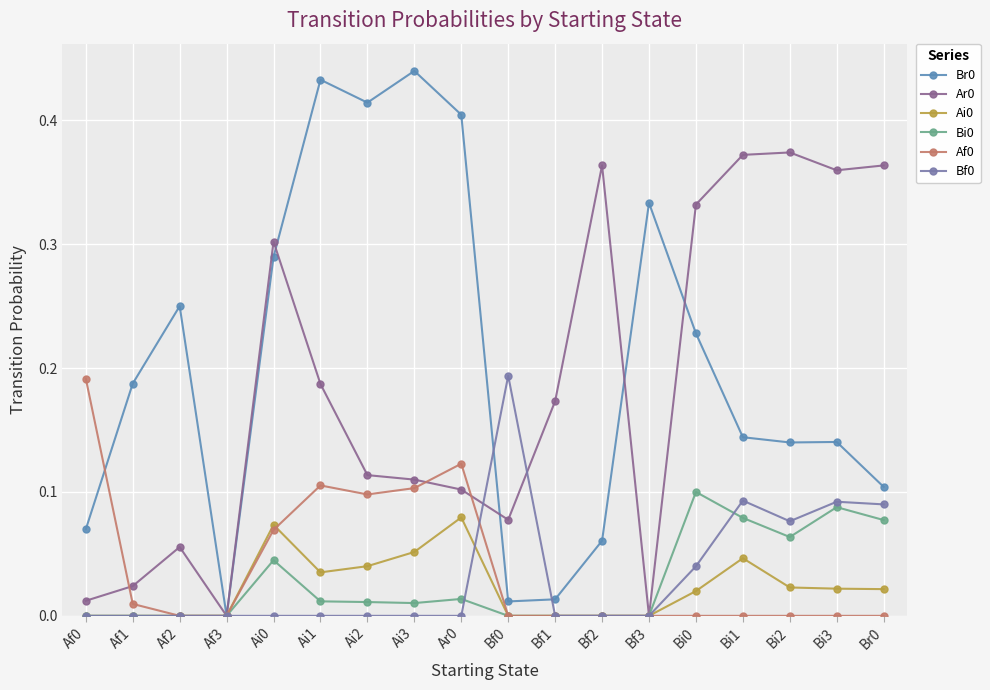

Reading left to right, transcribe all the data shown in this chart.

Br0: 0.1	0.2	0.2	0.0	0.3	0.4	0.4	0.4	0.4	0.0	0.0	0.1	0.3	0.2	0.1	0.1	0.1	0.1
Ar0: 0.0	0.0	0.1	0.0	0.3	0.2	0.1	0.1	0.1	0.1	0.2	0.4	0.0	0.3	0.4	0.4	0.4	0.4
Ai0: 0.0	0.0	0.0	0.0	0.1	0.0	0.0	0.1	0.1	0.0	0.0	0.0	0.0	0.0	0.0	0.0	0.0	0.0
Bi0: 0.0	0.0	0.0	0.0	0.0	0.0	0.0	0.0	0.0	0.0	0.0	0.0	0.0	0.1	0.1	0.1	0.1	0.1
Af0: 0.2	0.0	0.0	0.0	0.1	0.1	0.1	0.1	0.1	0.0	0.0	0.0	0.0	0.0	0.0	0.0	0.0	0.0
Bf0: 0.0	0.0	0.0	0.0	0.0	0.0	0.0	0.0	0.0	0.2	0.0	0.0	0.0	0.0	0.1	0.1	0.1	0.1